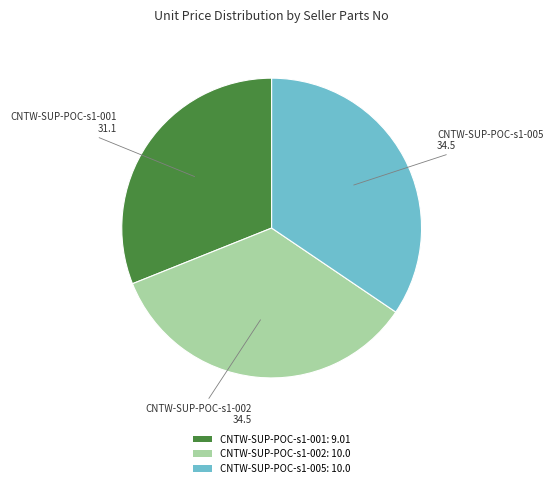

Is it true that CNTW-SUP-POC-s1-001 is 44% of the pie?

False